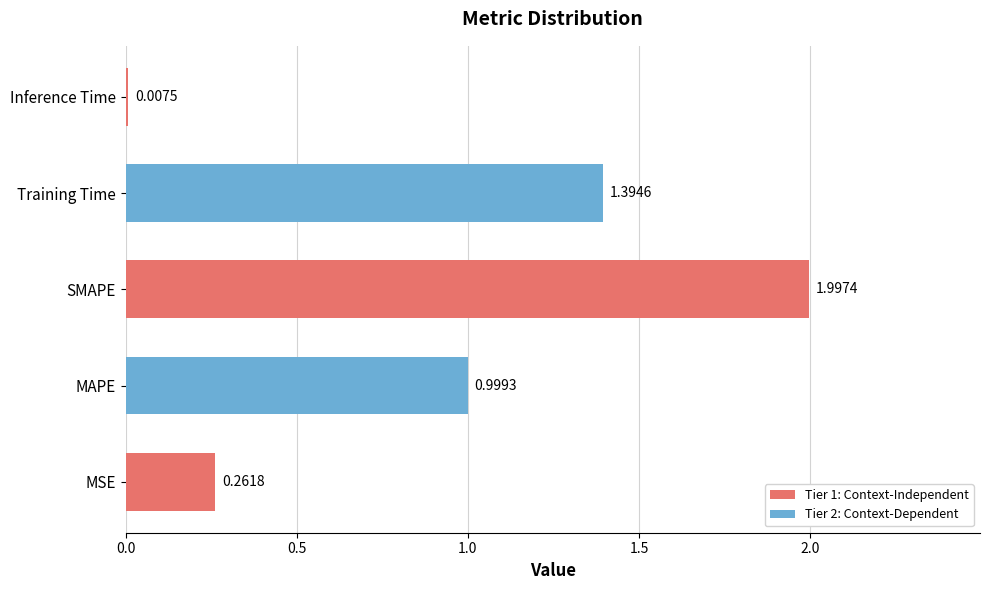

Rank the categories by value from lowest to highest.

Inference Time, MSE, MAPE, Training Time, SMAPE